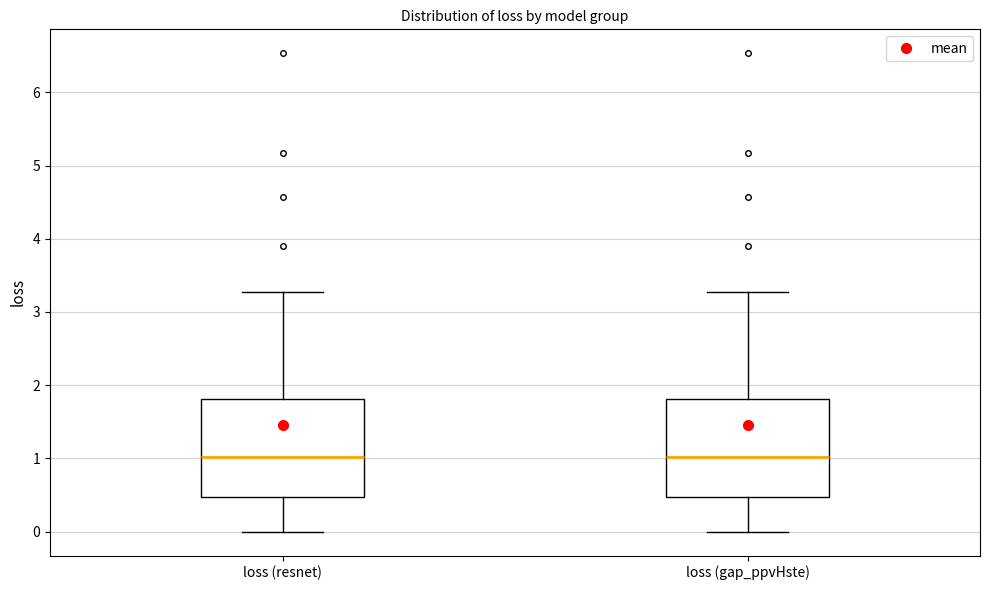

Reading left to right, read every box against the y-axis: the position of its median line, the range the box covers, and the ends of its whiskers. The values are not printed on the chart, so give them approximately, as read against the axis.

loss (resnet): median 1.0, box 0.5 to 1.8, whiskers 0.0 to 3.3
loss (gap_ppvHste): median 1.0, box 0.5 to 1.8, whiskers 0.0 to 3.3